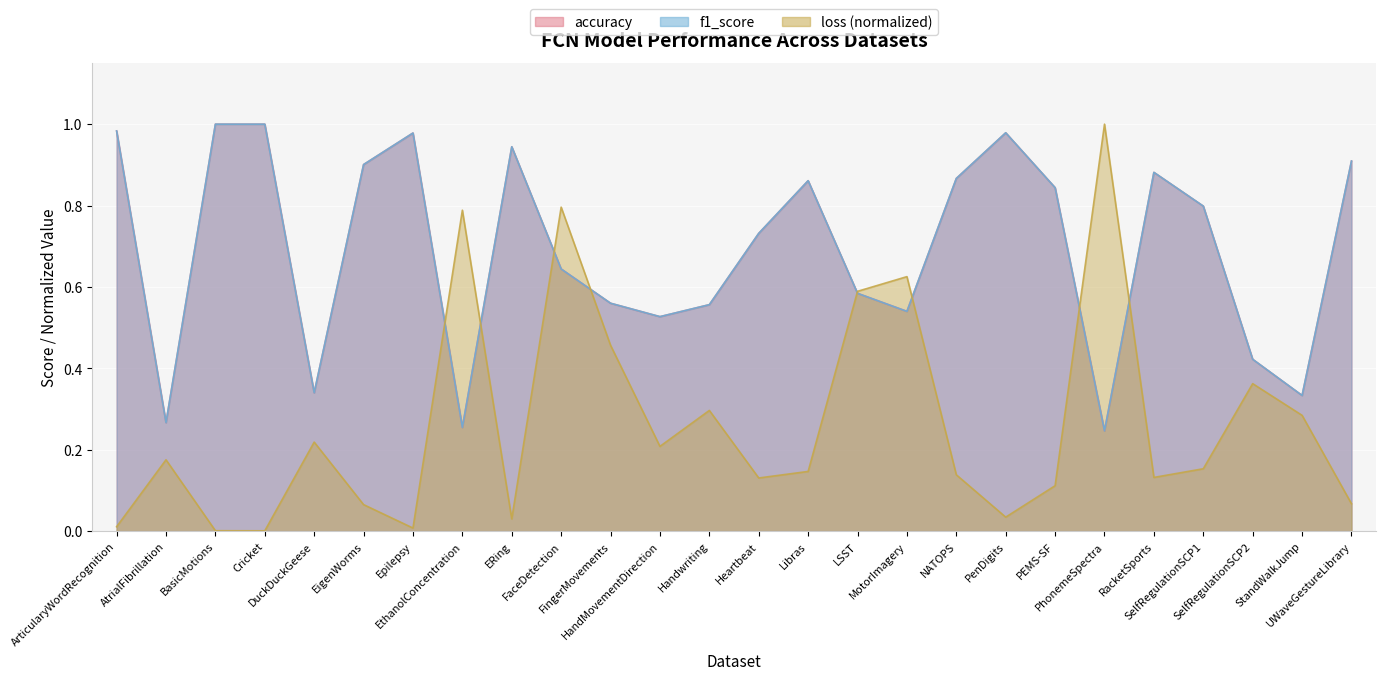

Where is the first local maximum for f1_score?

Epilepsy